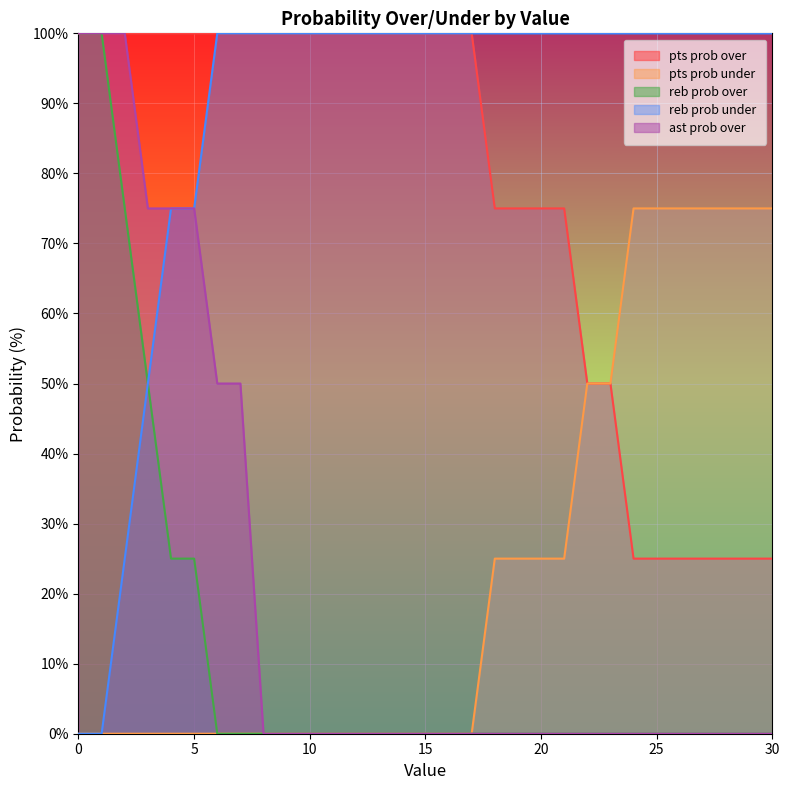

True or false: pts prob under has more than 1 interior local peaks.

False